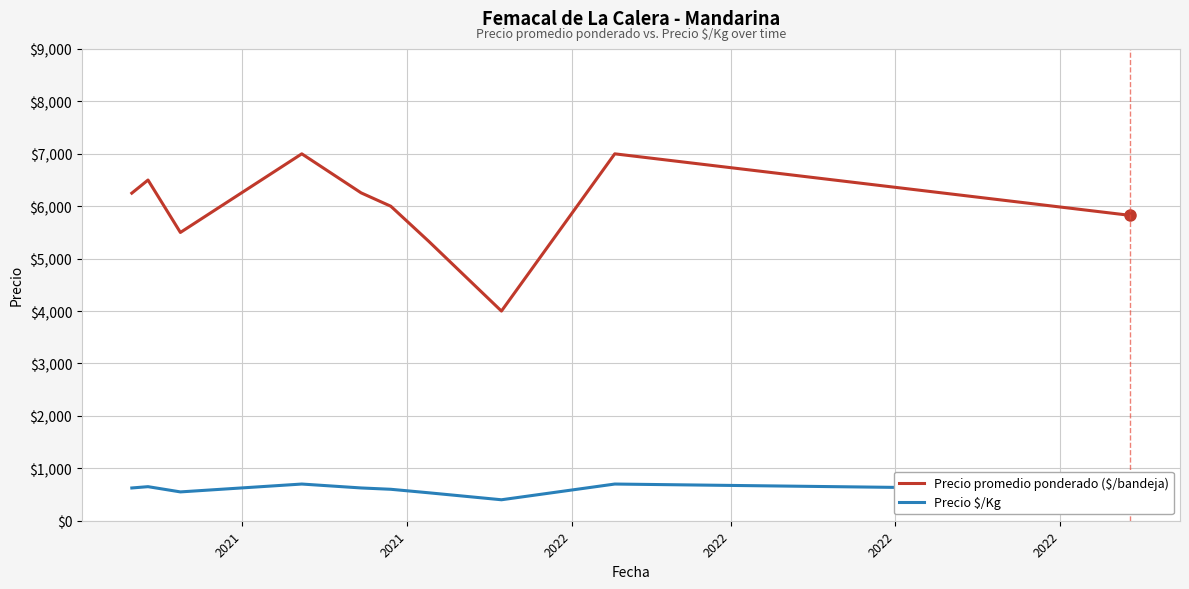

What is the maximum value shown in the chart?

7000.0